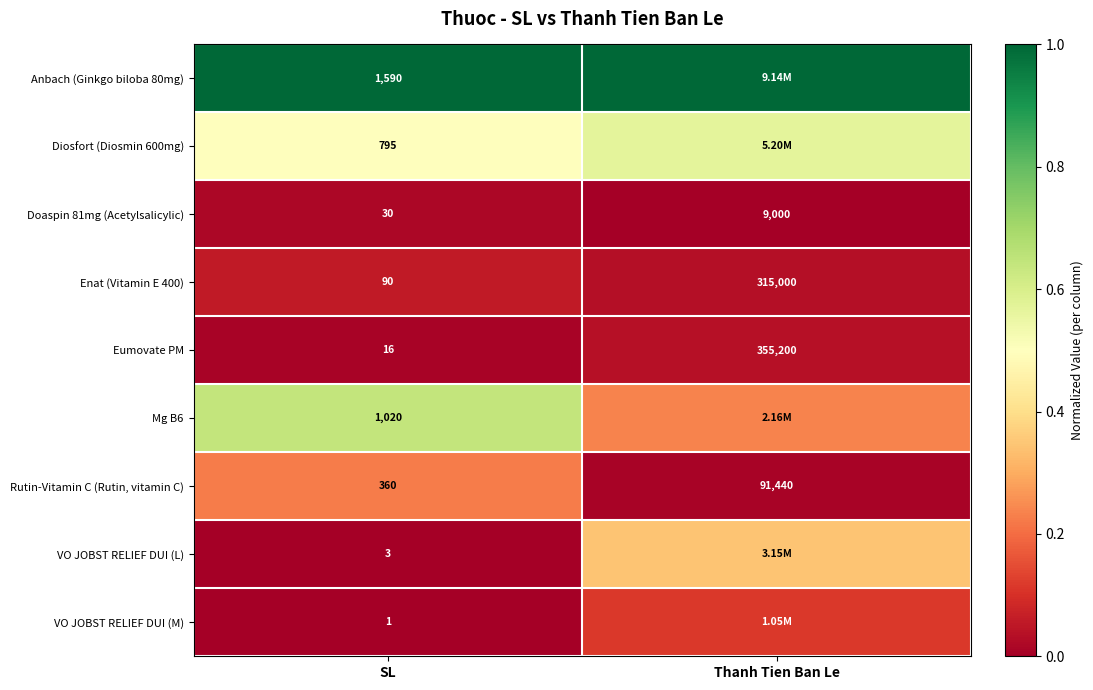

What is the spread (max minus min) of values at Thanh Tien Ban Le?

1.0